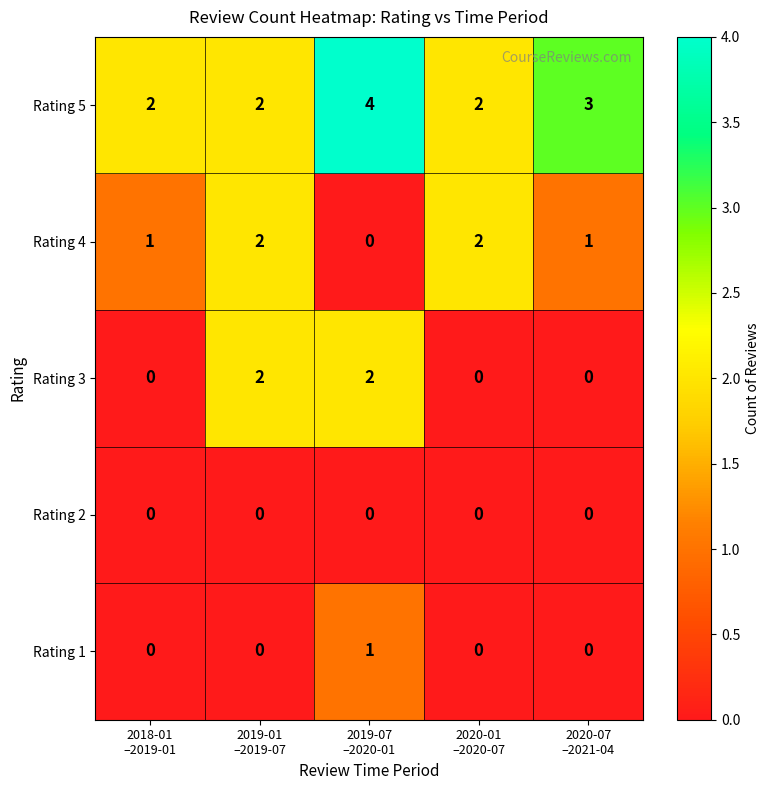

How many distinct data groups are displayed?

5